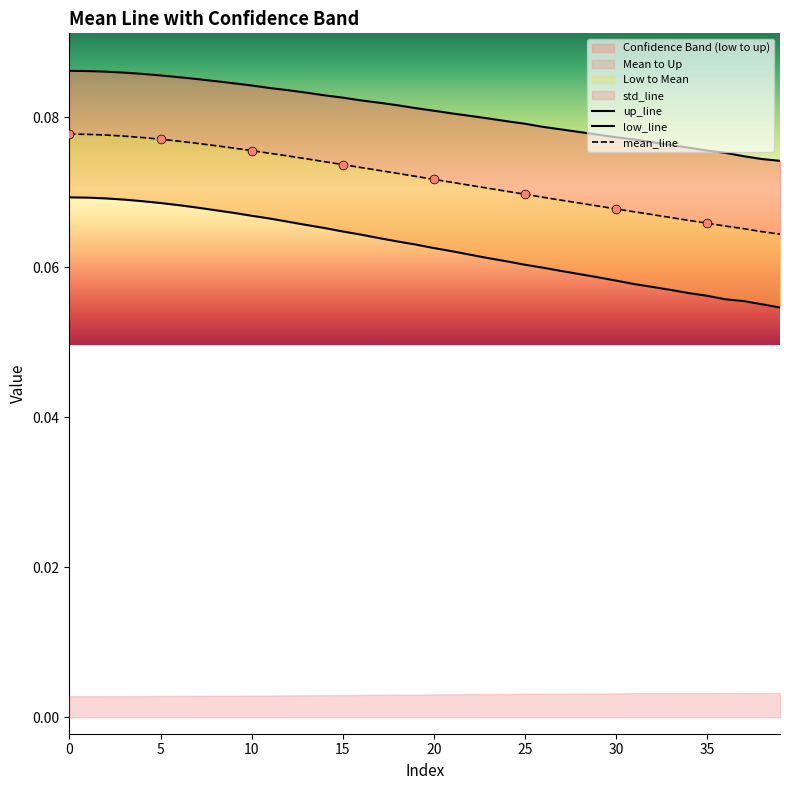

Which series has the largest Y range (max minus min)?

low_line